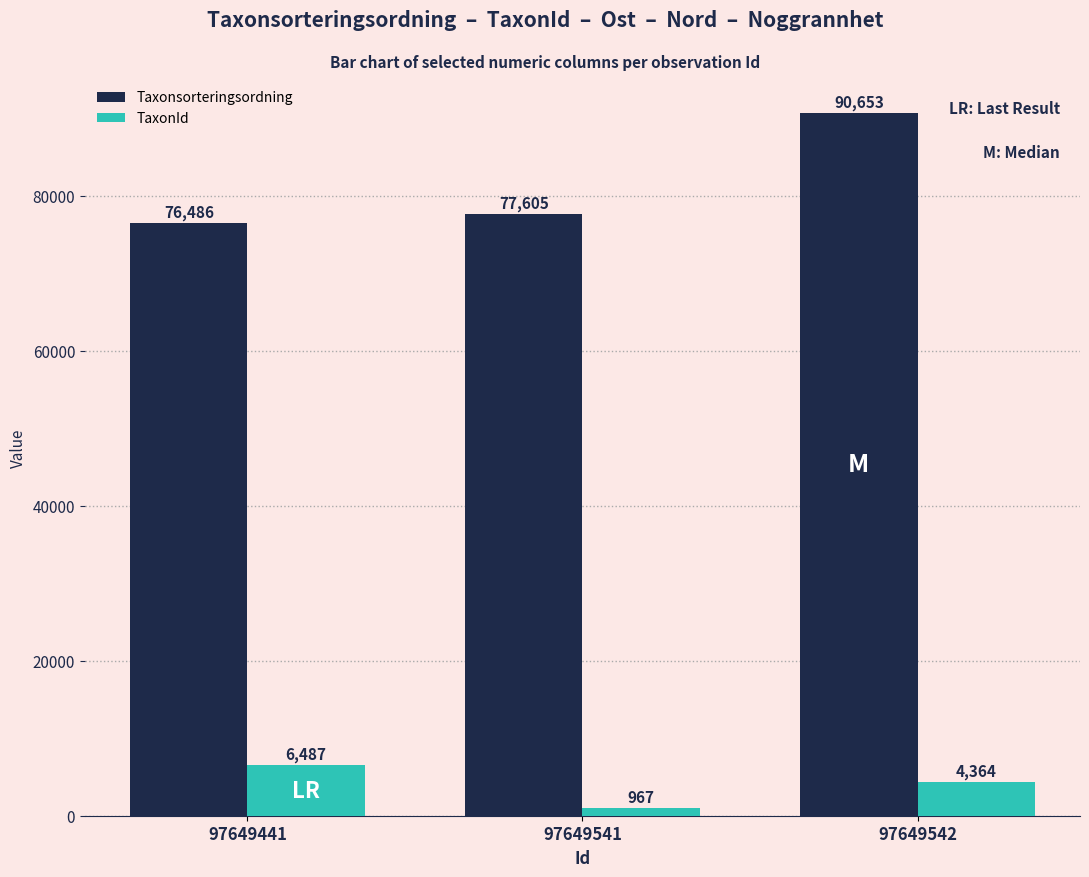

List the labels in order of Taxonsorteringsordning value, largest first.

97649542, 97649541, 97649441